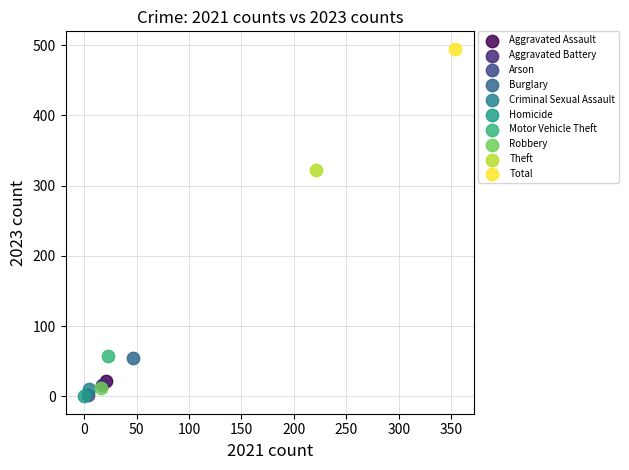

What are all the series names shown in the legend?

Aggravated Assault, Aggravated Battery, Arson, Burglary, Criminal Sexual Assault, Homicide, Motor Vehicle Theft, Robbery, Theft, Total